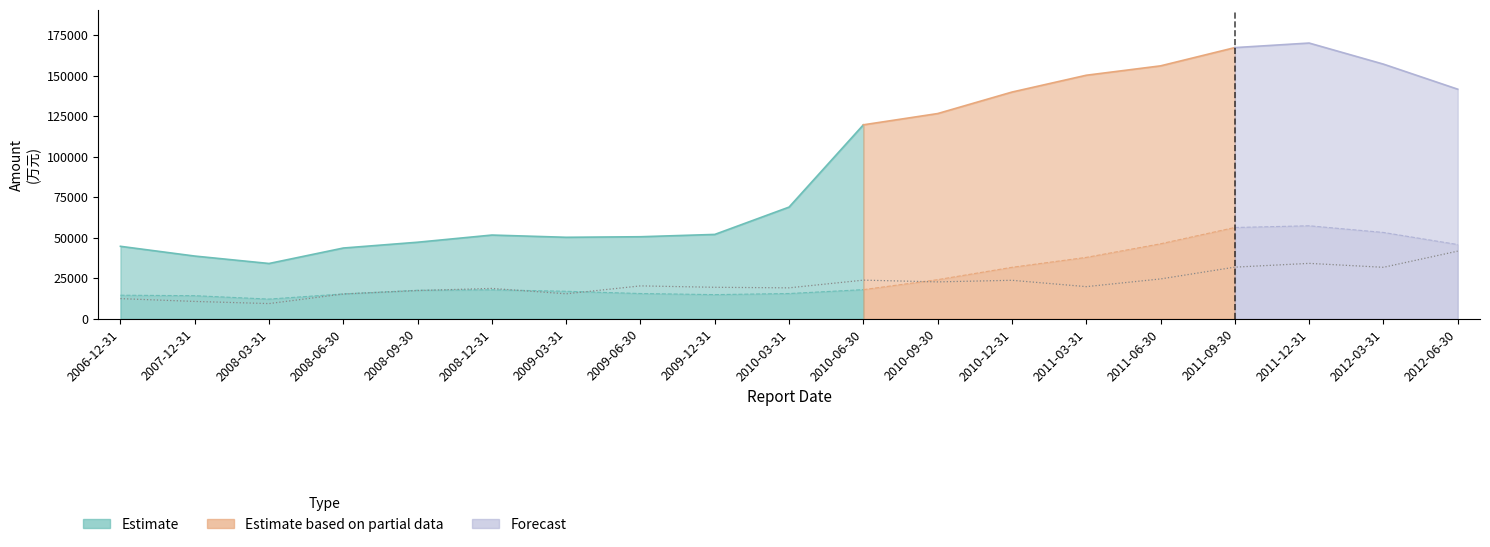

In 流动资产合计, how many points are higher than both neighbors (excluding endpoints)?

2